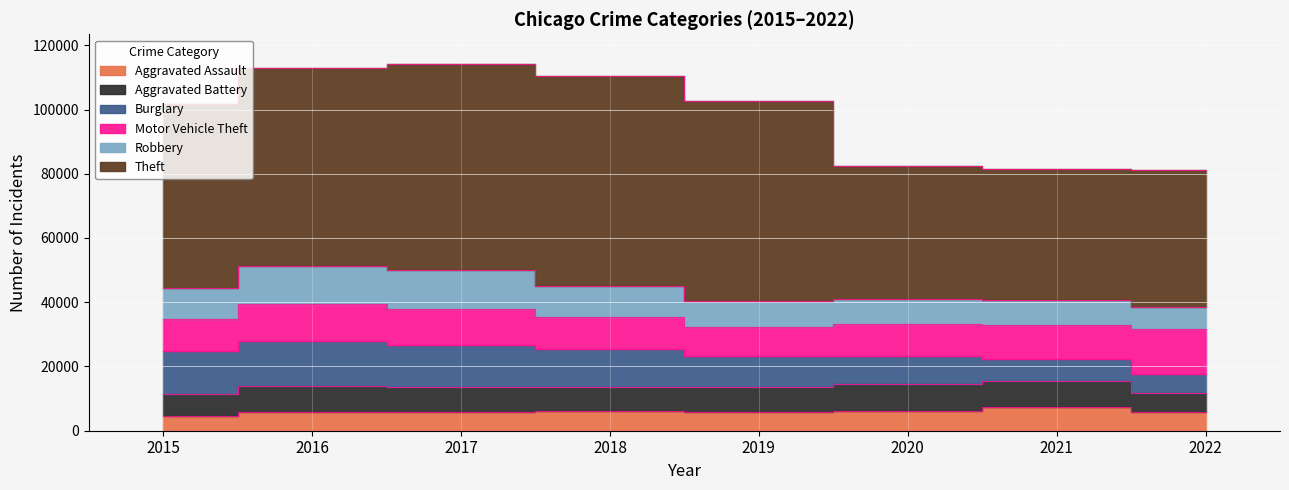

At which label does Burglary reach its peak?

2016